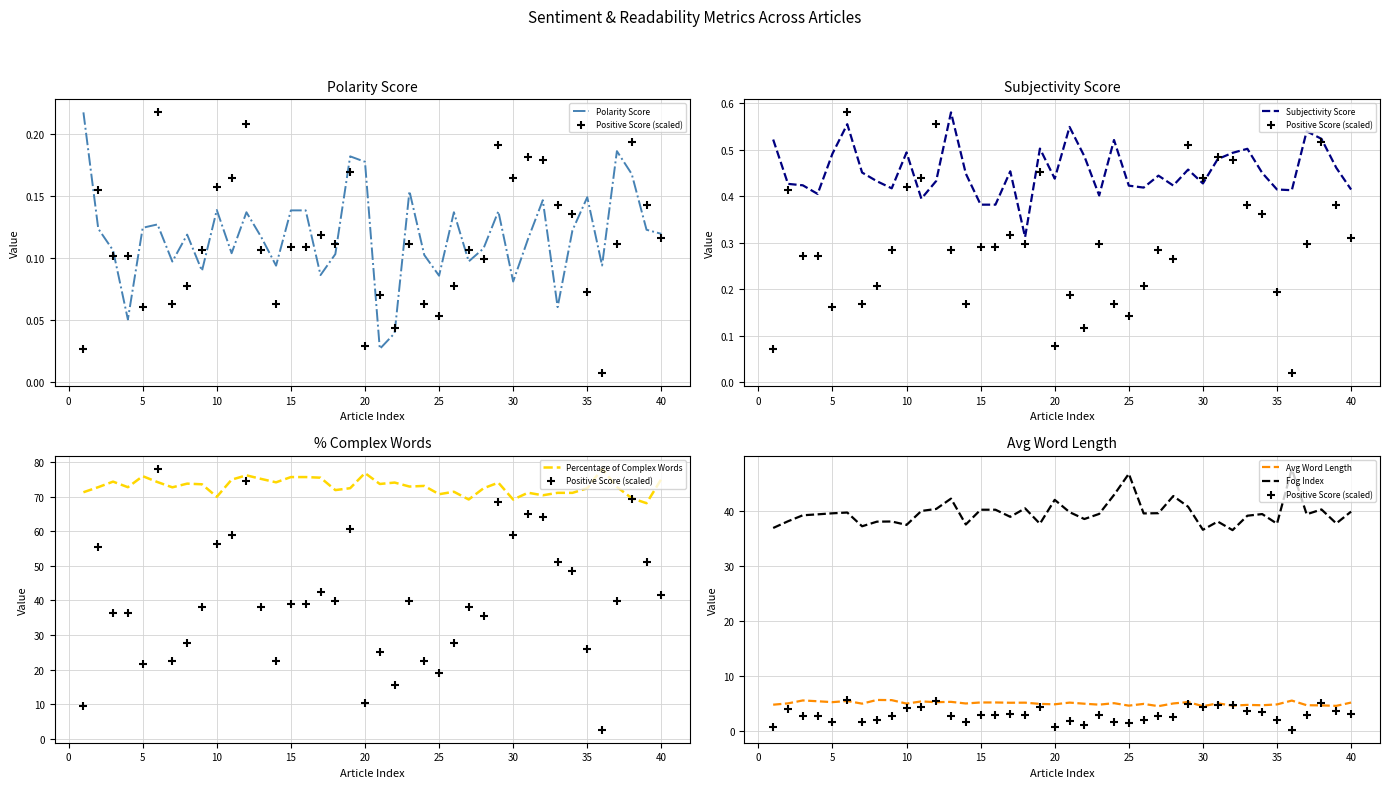

Which series reaches the minimum Y coordinate?

Polarity Score